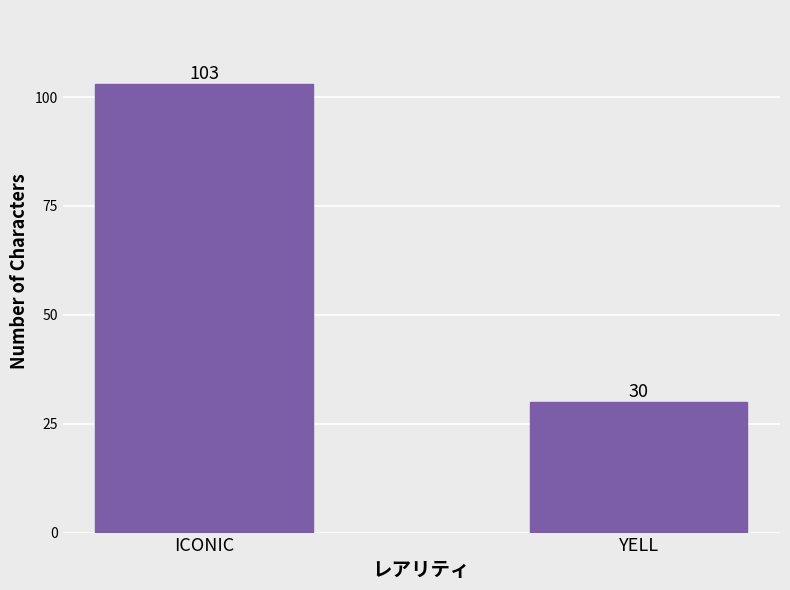

What is the sum of all values?

133